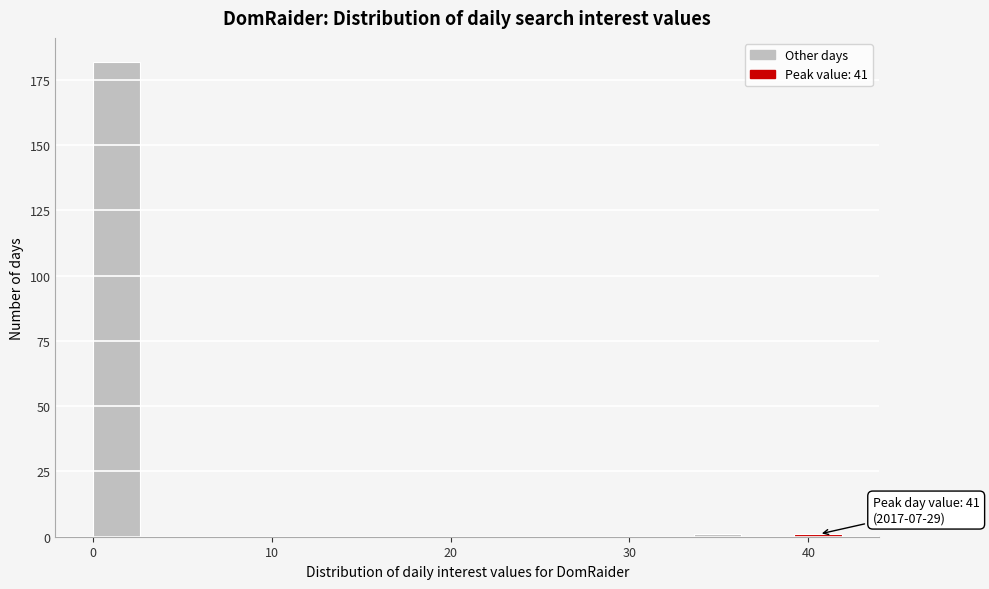

Around what value on the x-axis is the tallest bar? Give the approximate position of its centre, as read against the axis.

1